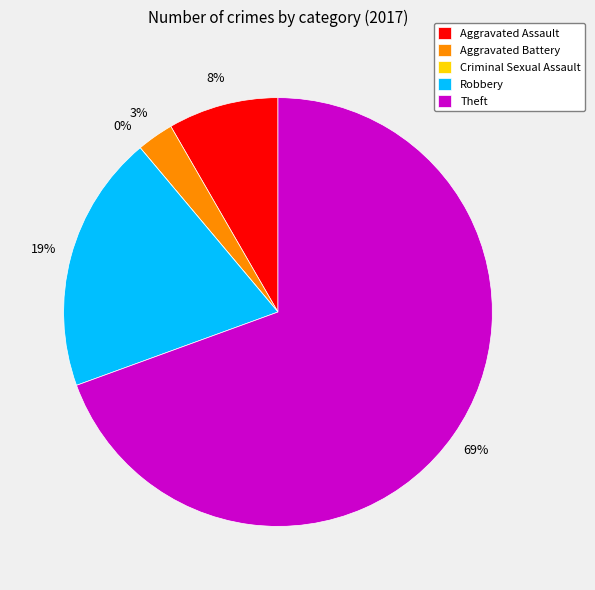

What is the smallest slice in the pie chart?

Criminal Sexual Assault